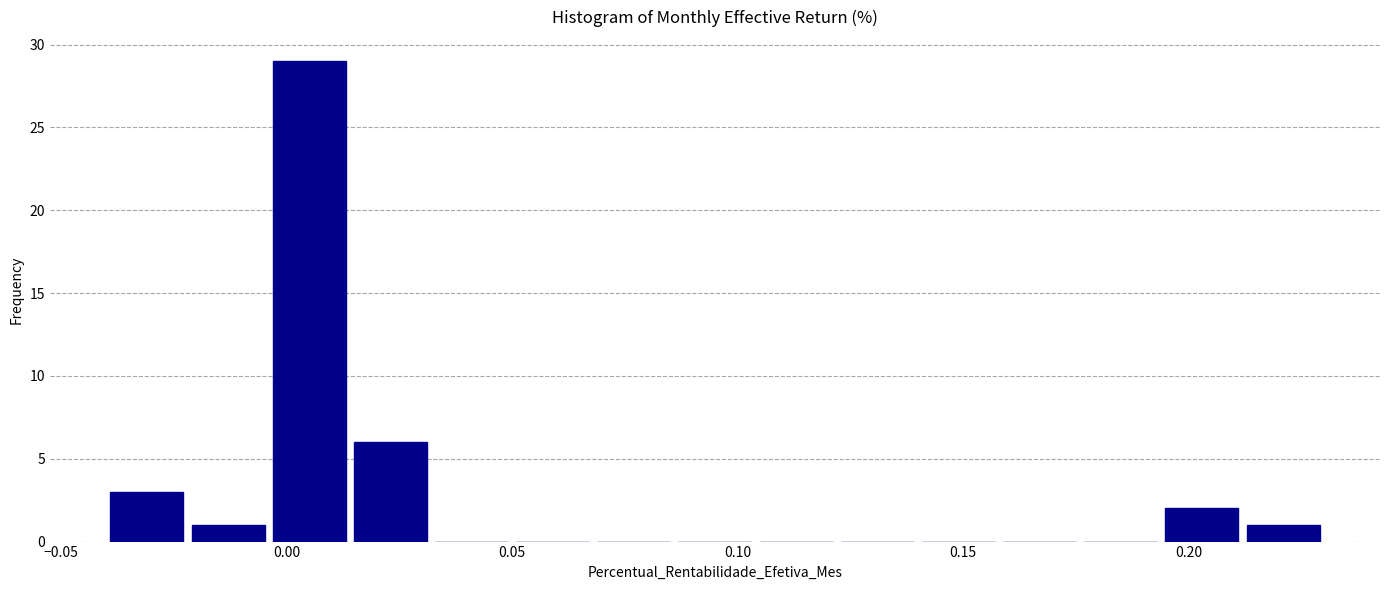

Around what value on the x-axis is the tallest bar? Give the approximate position of its centre, as read against the axis.

0.005